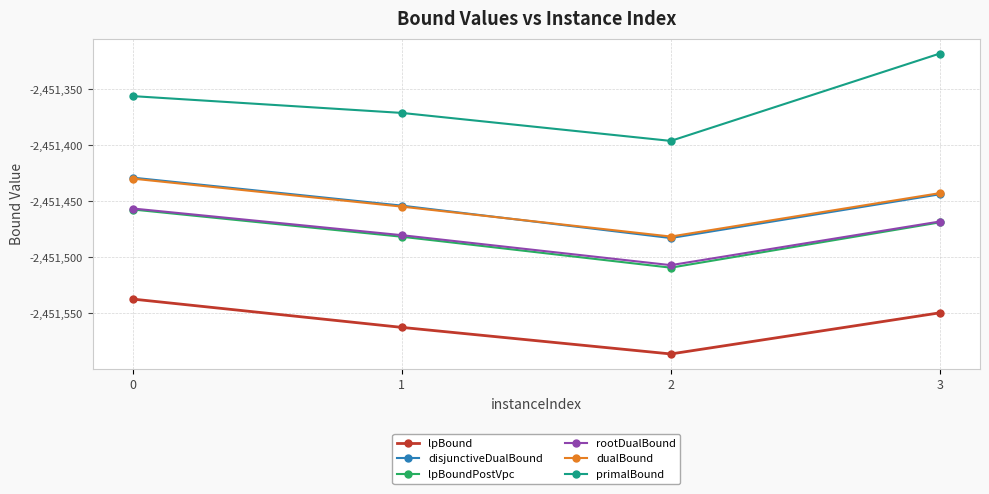

True or false: primalBound and disjunctiveDualBound cross at least once.

False